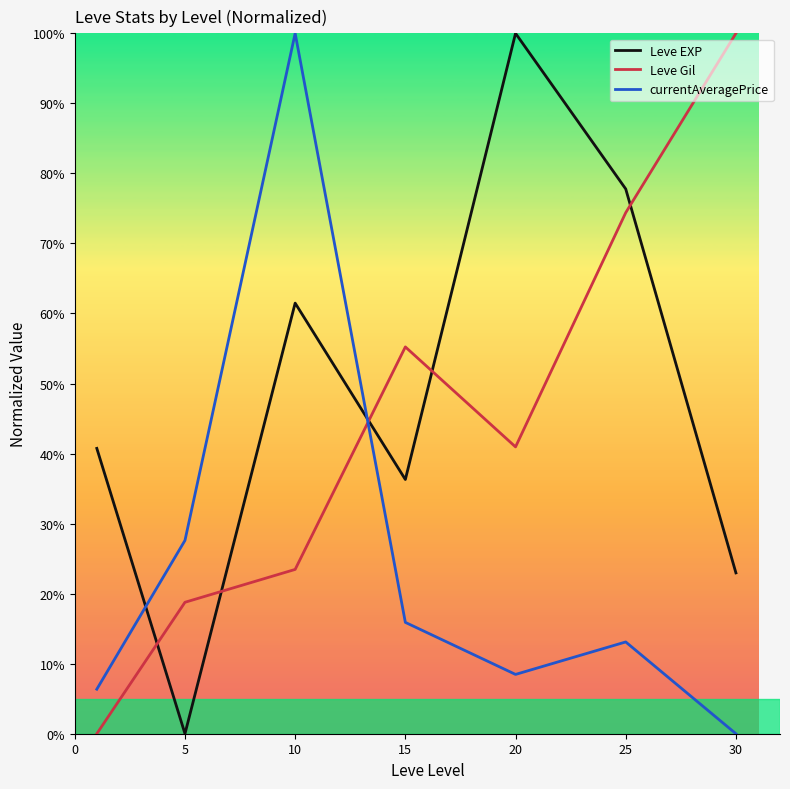

What is the difference between the maximum and minimum values in the Leve EXP series?

100.0